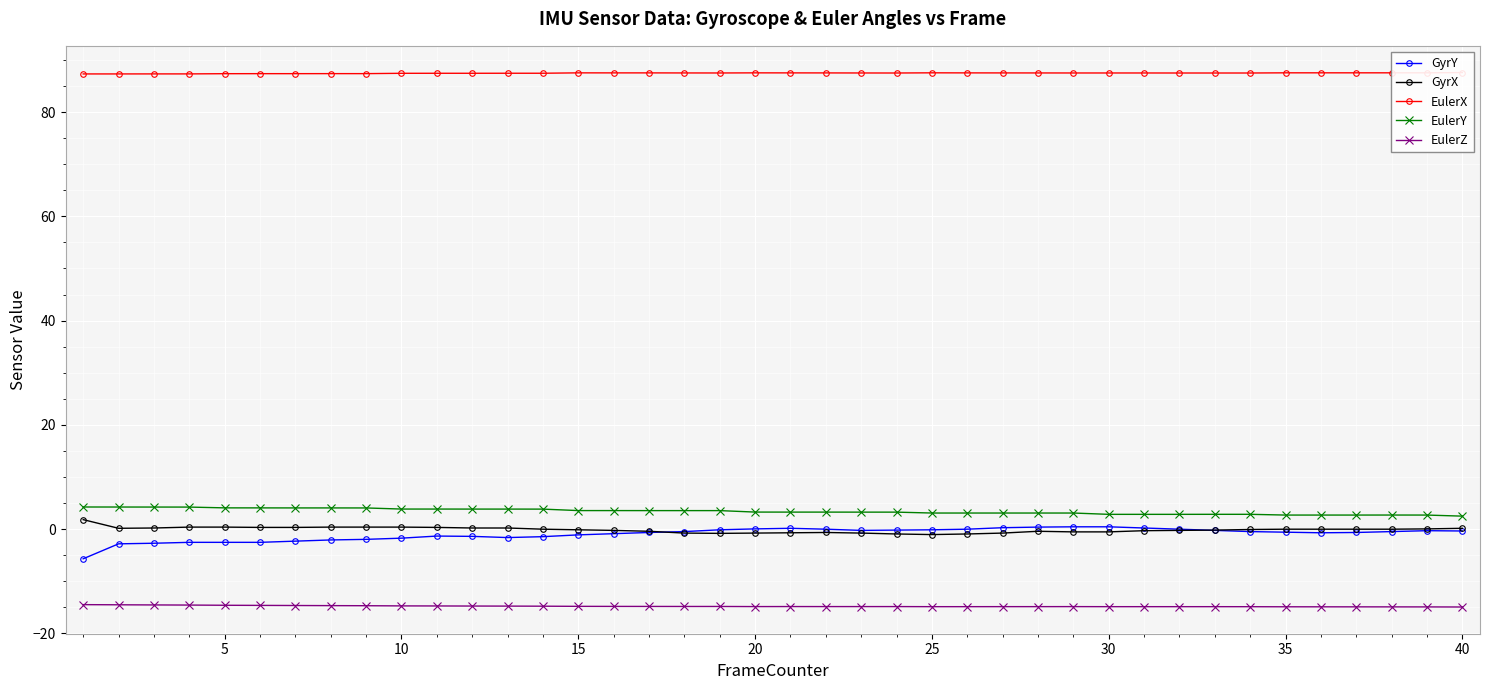

How many lines are shown in the chart?

5